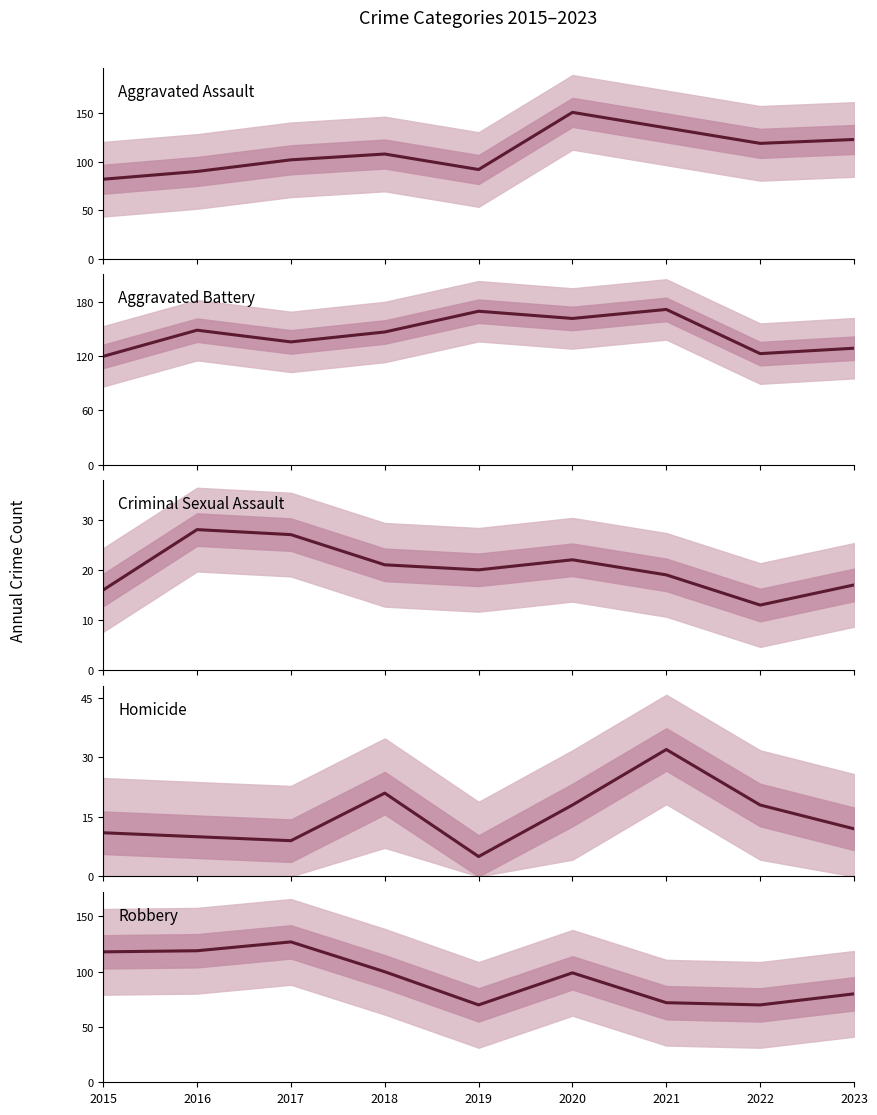

What is the value of the Criminal Sexual Assault point at the 5th from the left?

20